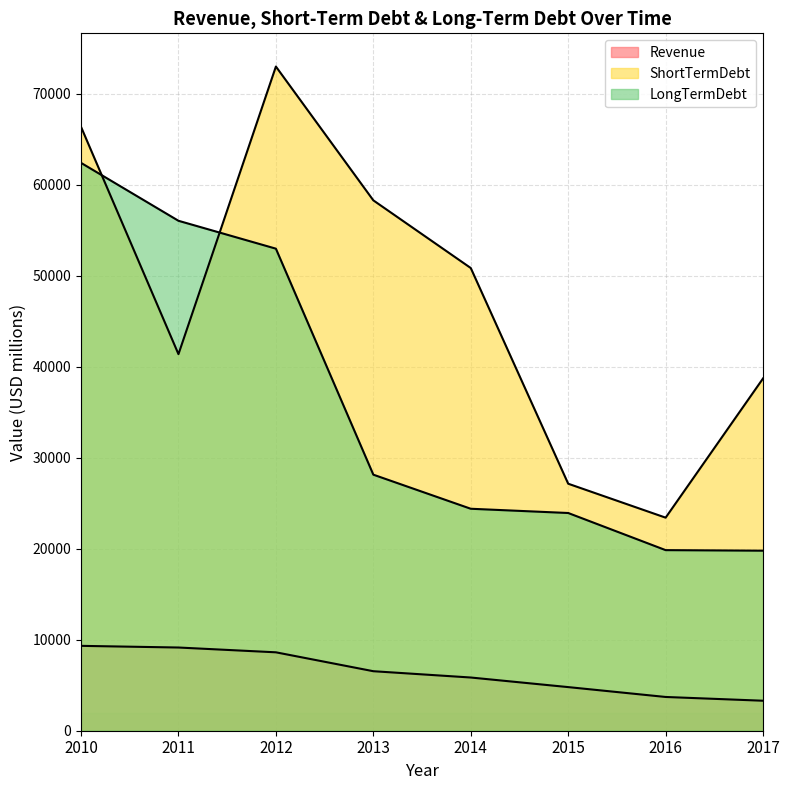

True or false: LongTermDebt and Revenue intersect in this chart.

False